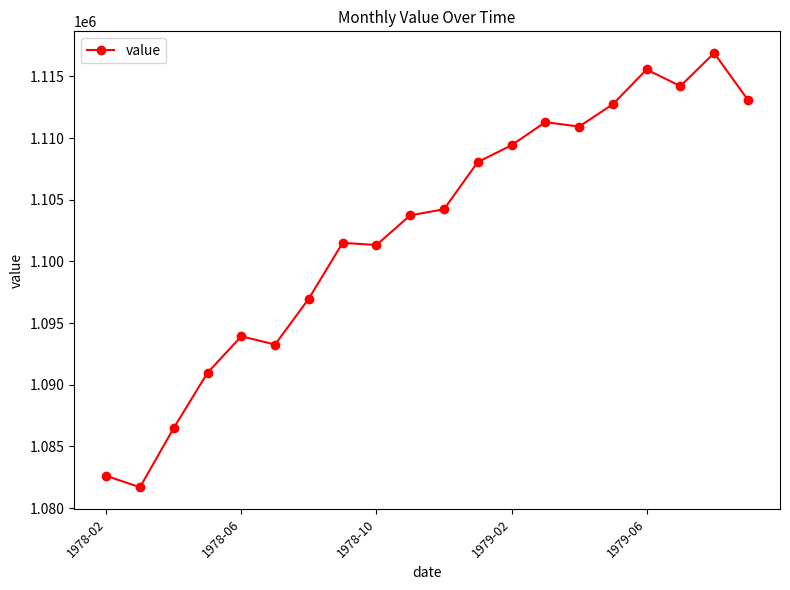

What is the value of the 13th point from the left?

1109412